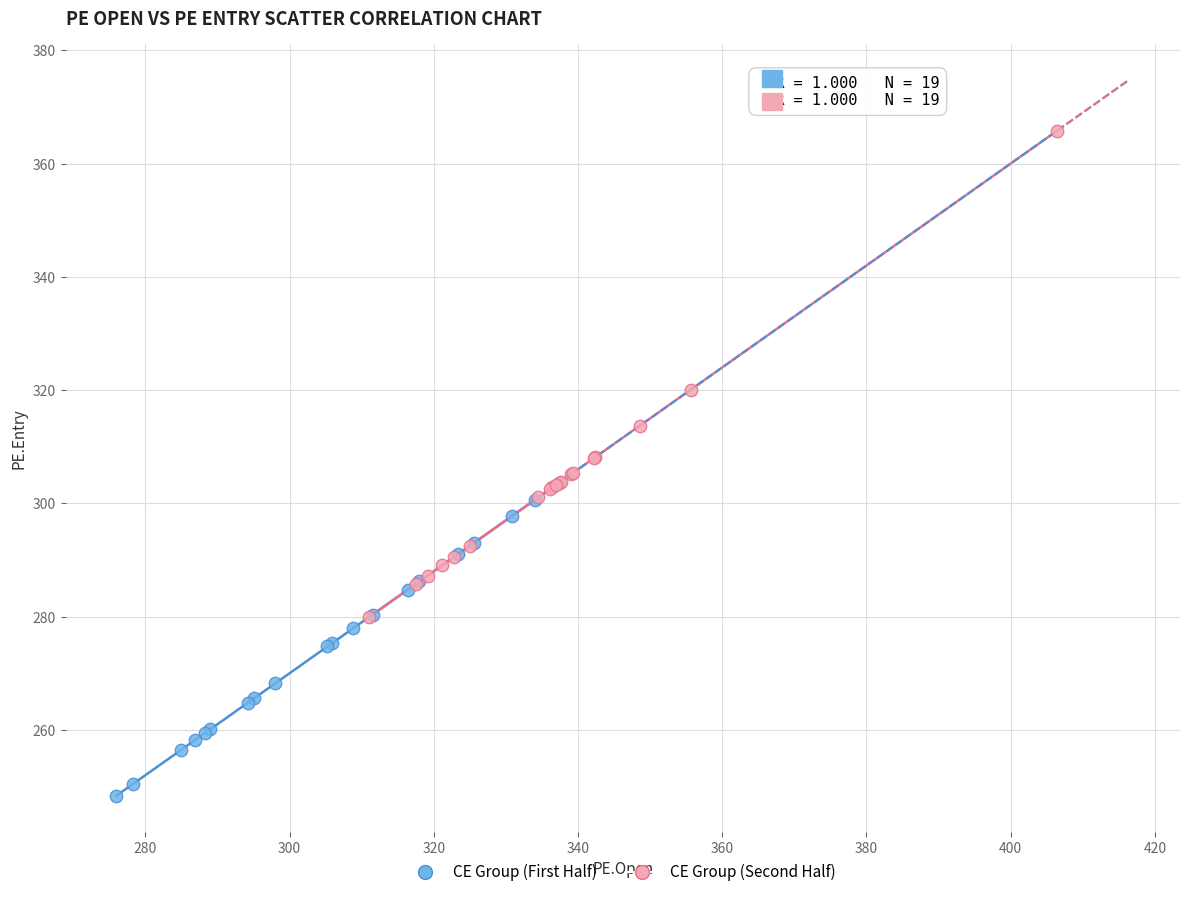

What are all the series names shown in the legend?

CE Group (First Half), CE Group (Second Half)